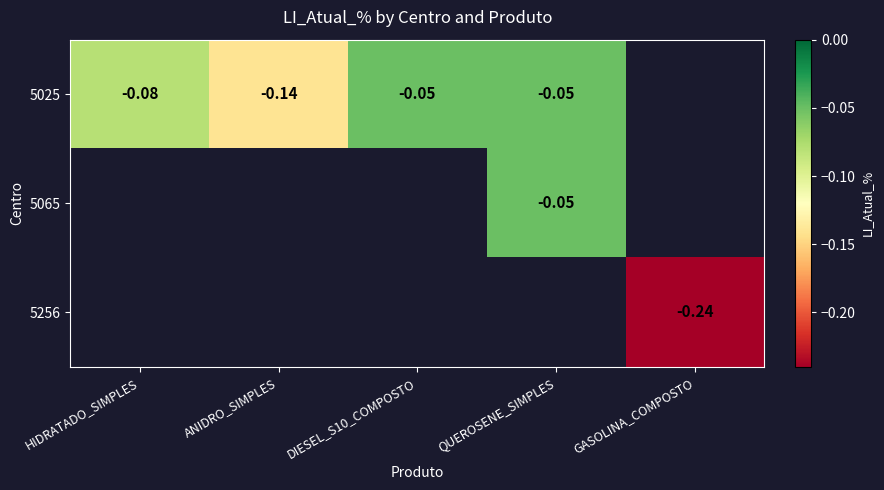

What is the sum of the 5025 values at ANIDRO_SIMPLES and HIDRATADO_SIMPLES?

-0.2